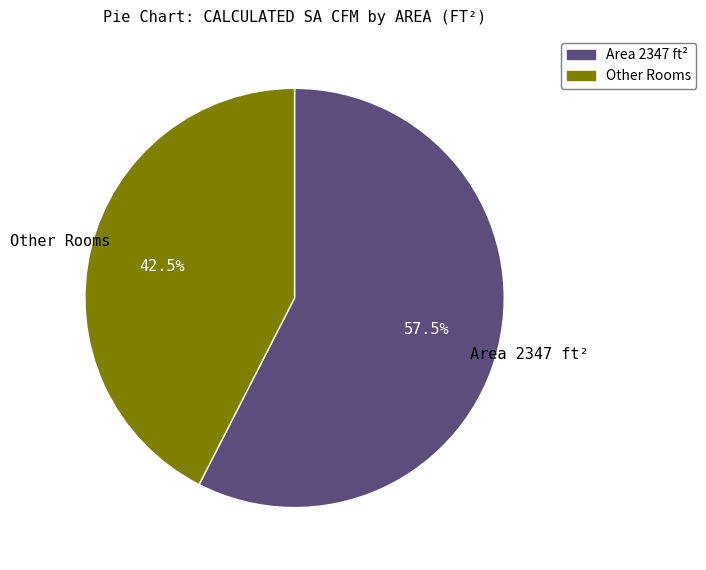

What percentage do Area 2347 ft² and Other Rooms together represent?

100.0%